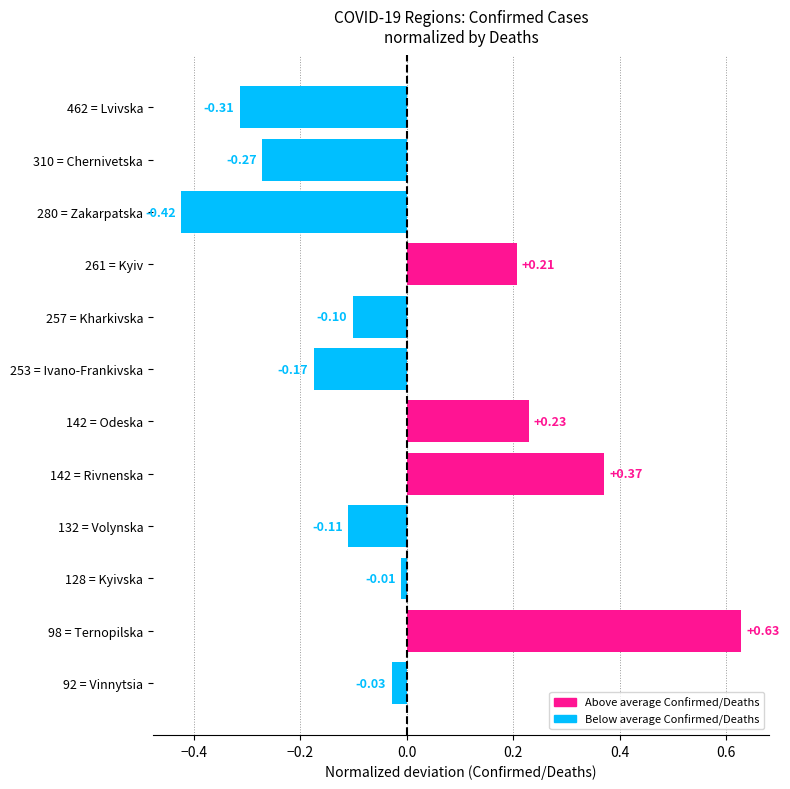

Between 142 = Odeska and 132 = Volynska, which is larger?

142 = Odeska